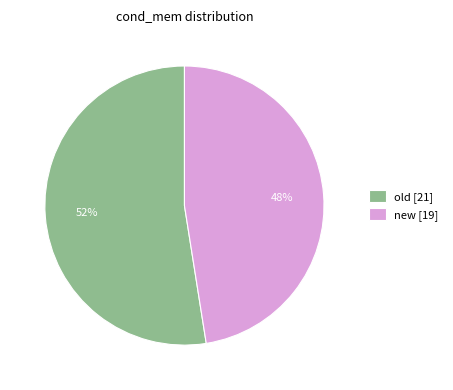

Is there any slice that represents more than half of the pie?

Yes